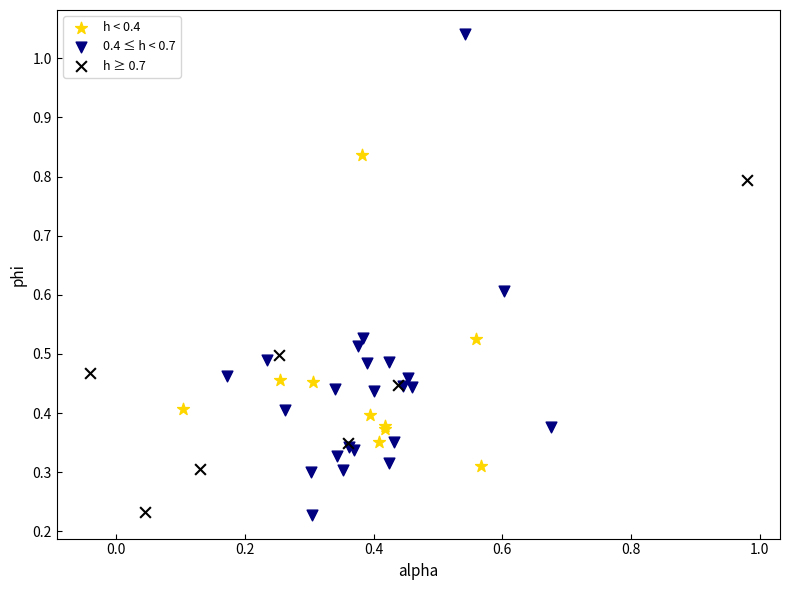

Which series has the largest Y range (max minus min)?

0.4 ≤ h < 0.7